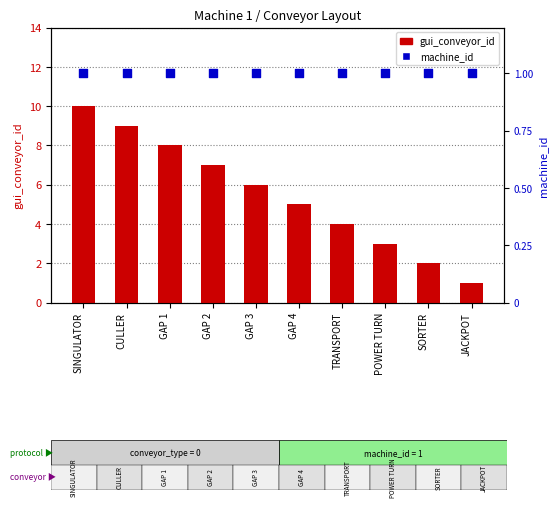

At how many categories does at least one series exceed 1?

9